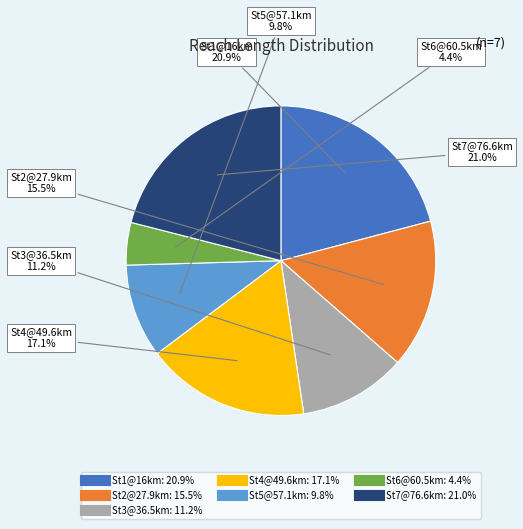

Is there any slice that represents more than half of the pie?

No